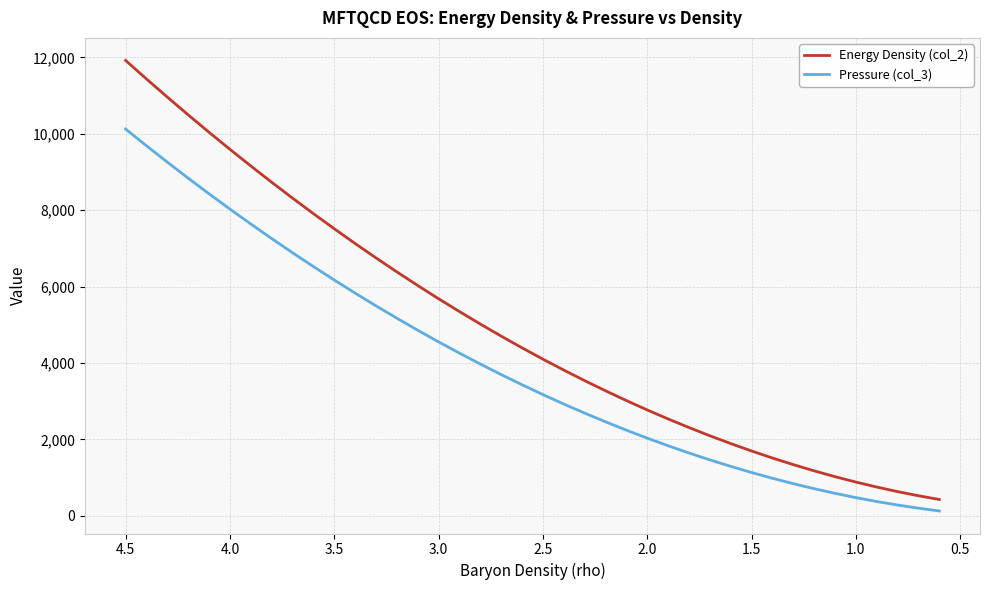

How many data points in Pressure (col_3) are less than 3432?

20